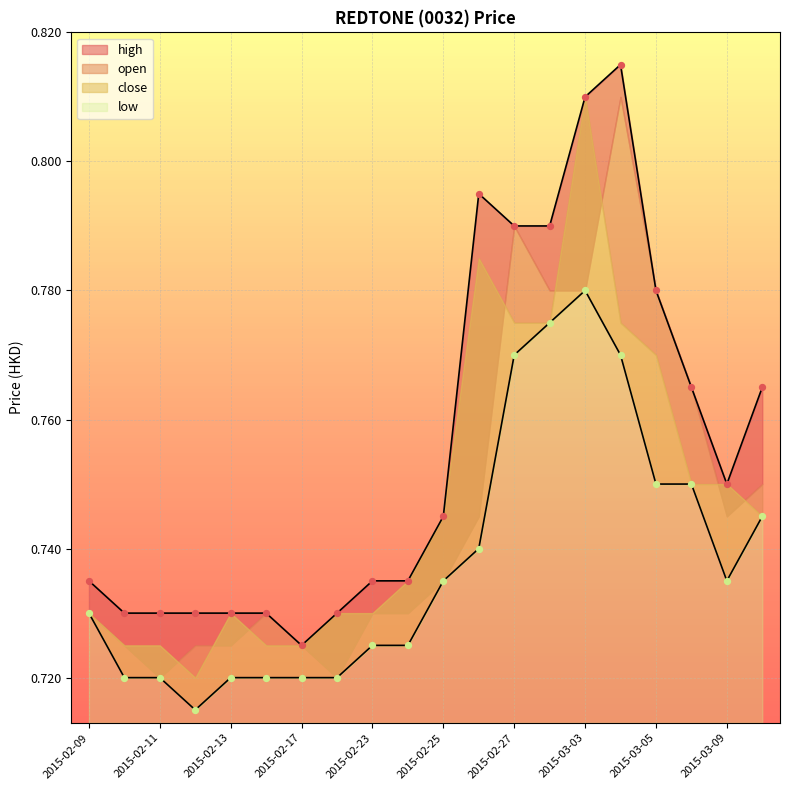

Is the value of low at 2015-02-26 greater than the value of high at 2015-03-09?

No